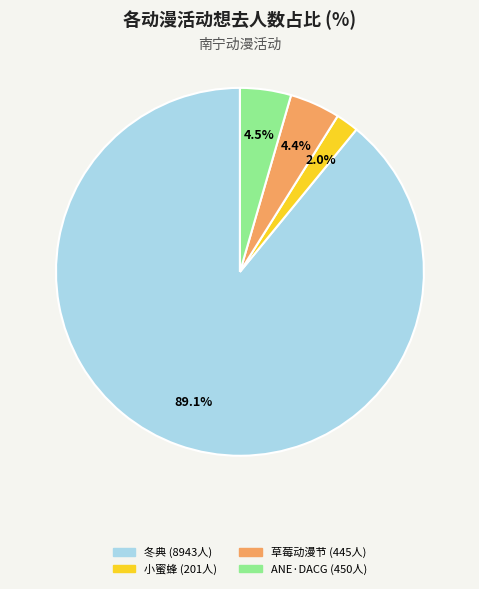

How many slices are in this pie chart?

4